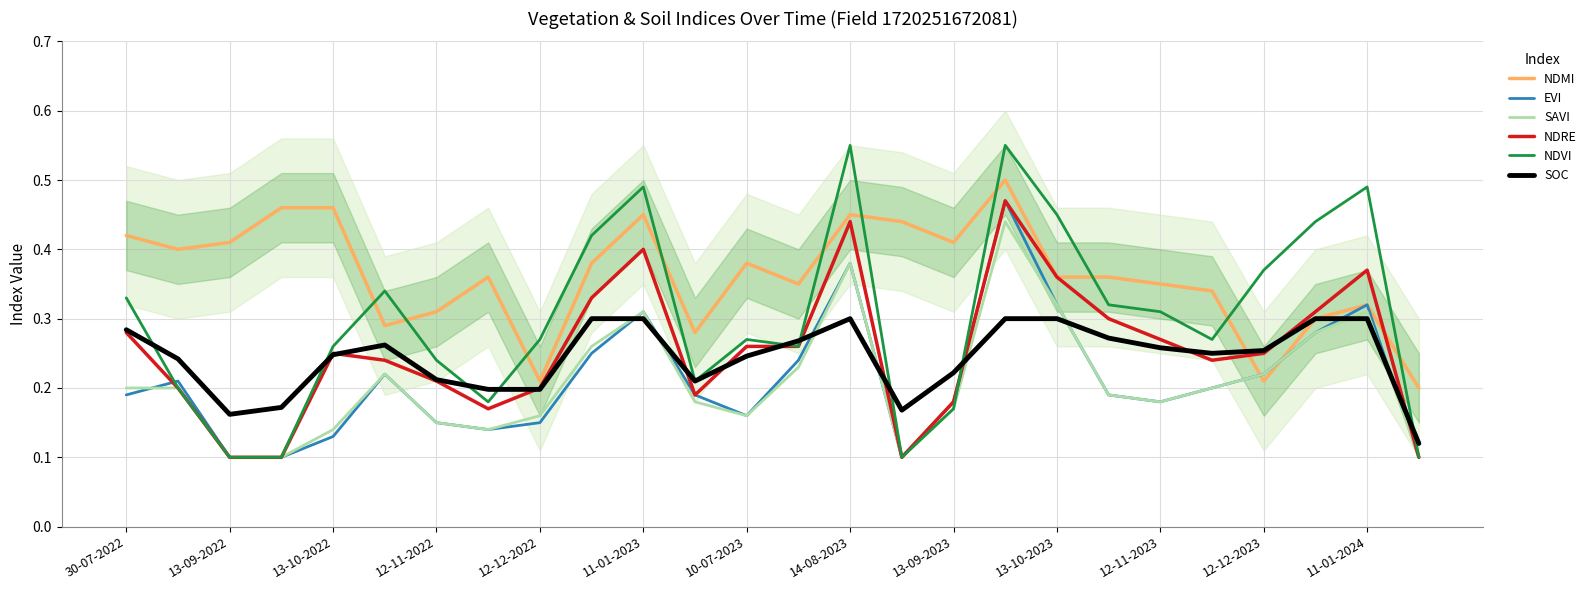

At which category is the sum across all series the highest?

17